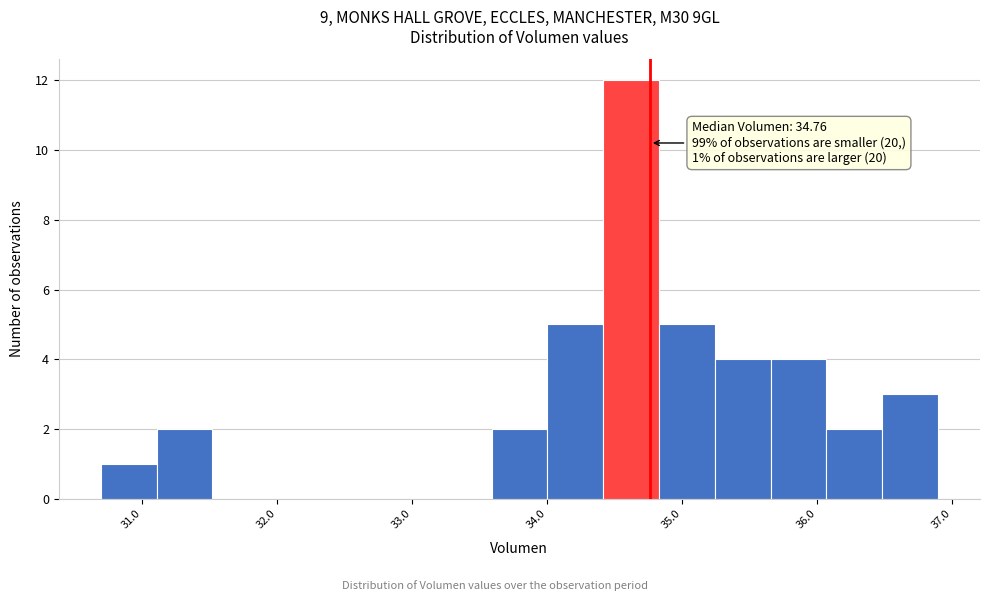

Over which range of the x-axis is the bar tallest?

34.4 to 34.8